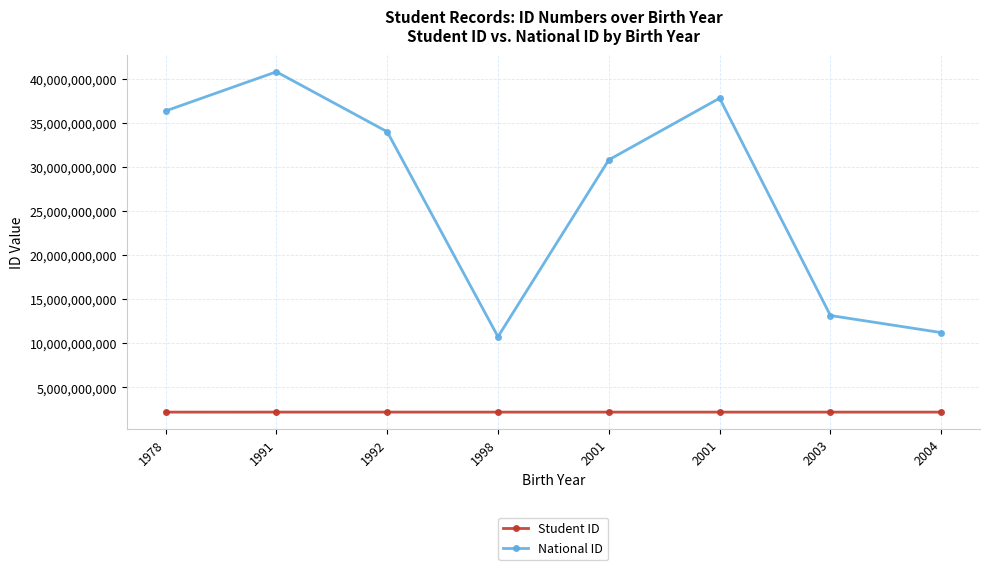

What is the difference between the highest and lowest values at 1991?

38562125956